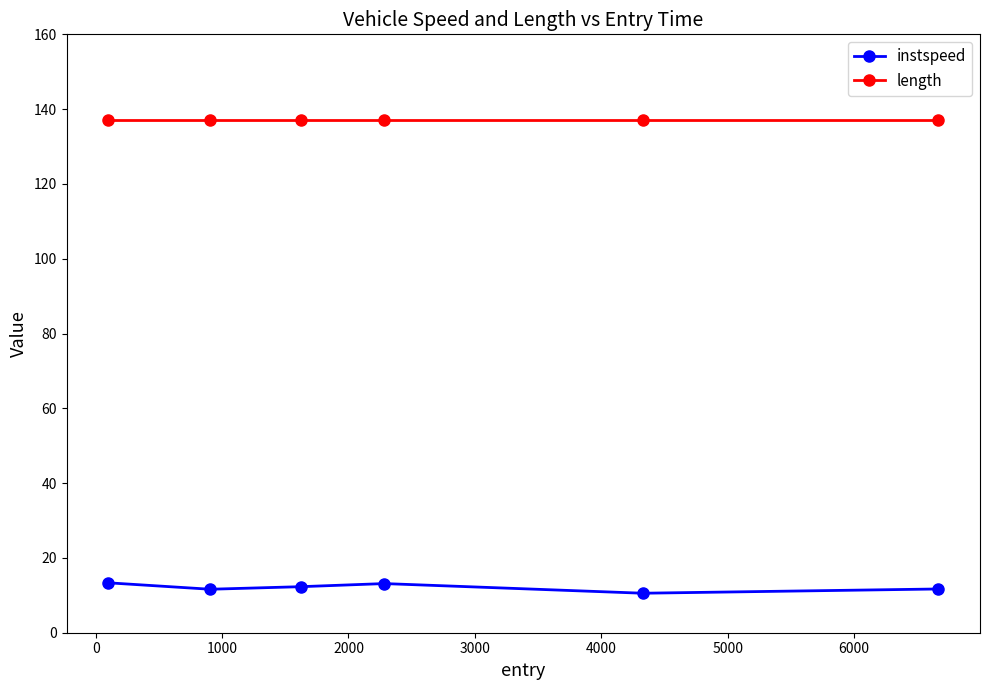

What is the lowest value of the instspeed series?

10.6